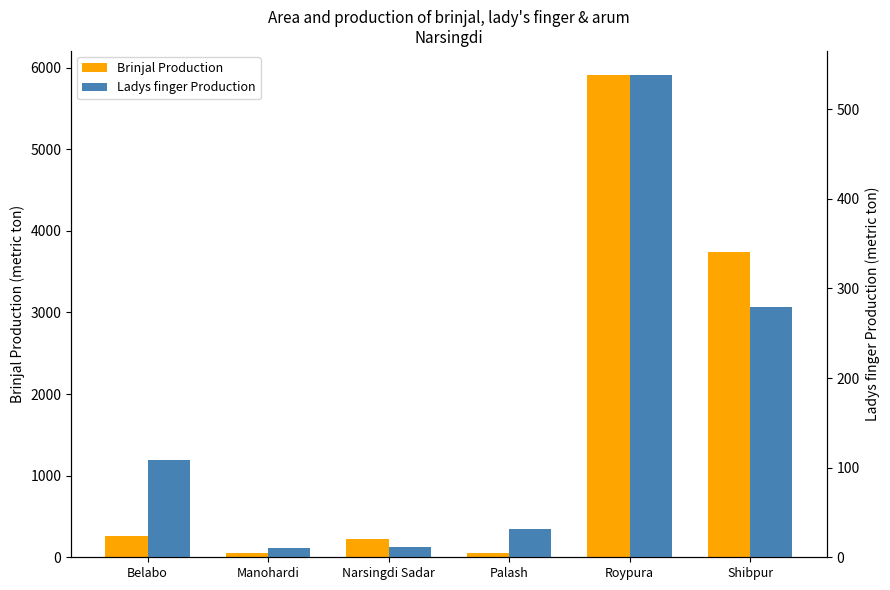

How many data points does each series have?

6